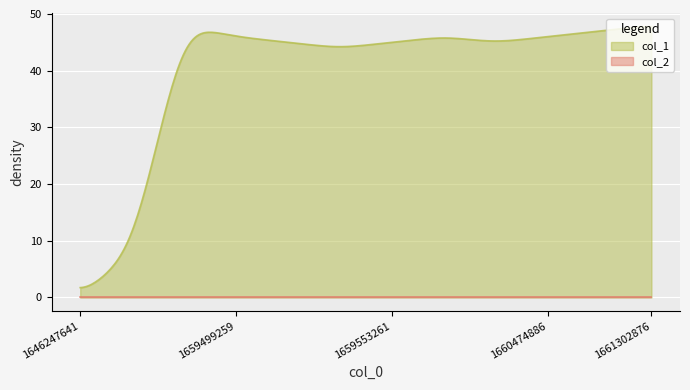

Which series has the largest range (max minus min)?

col_1